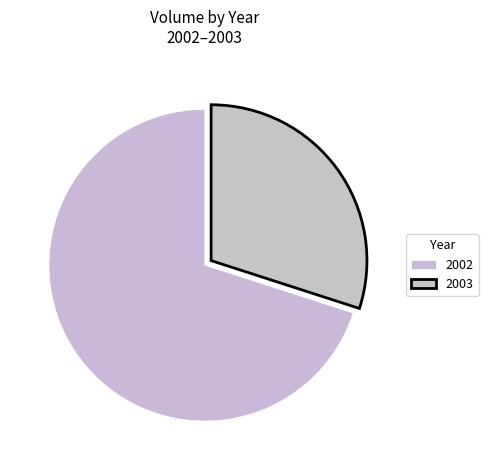

How many slices are in this pie chart?

2